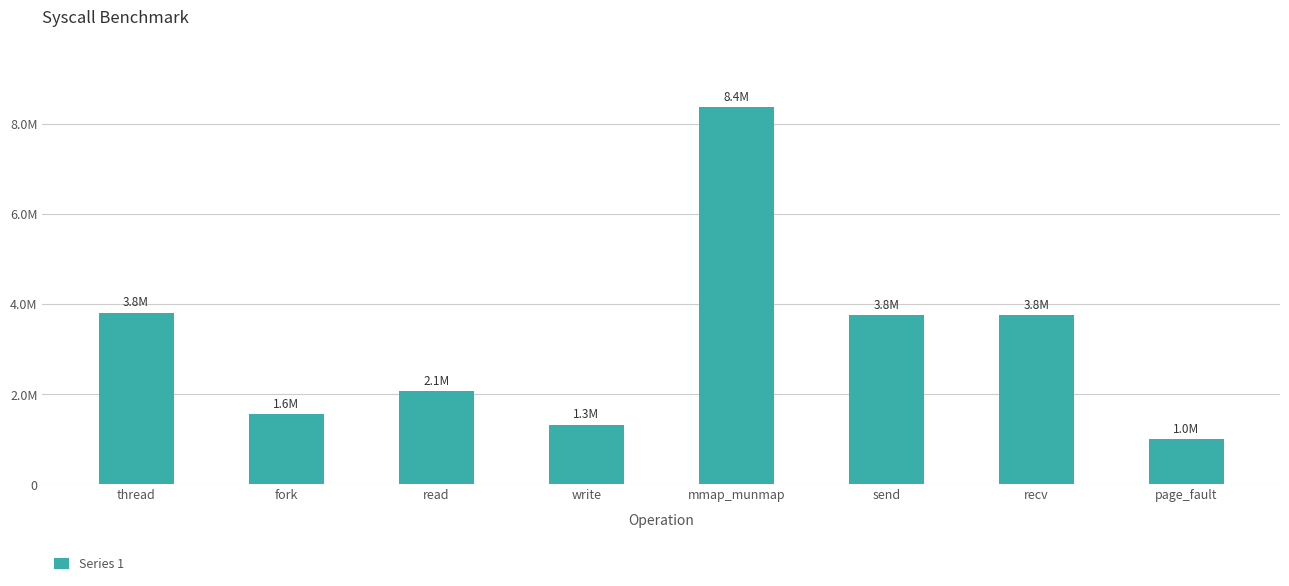

What is the greatest value displayed?

8370379